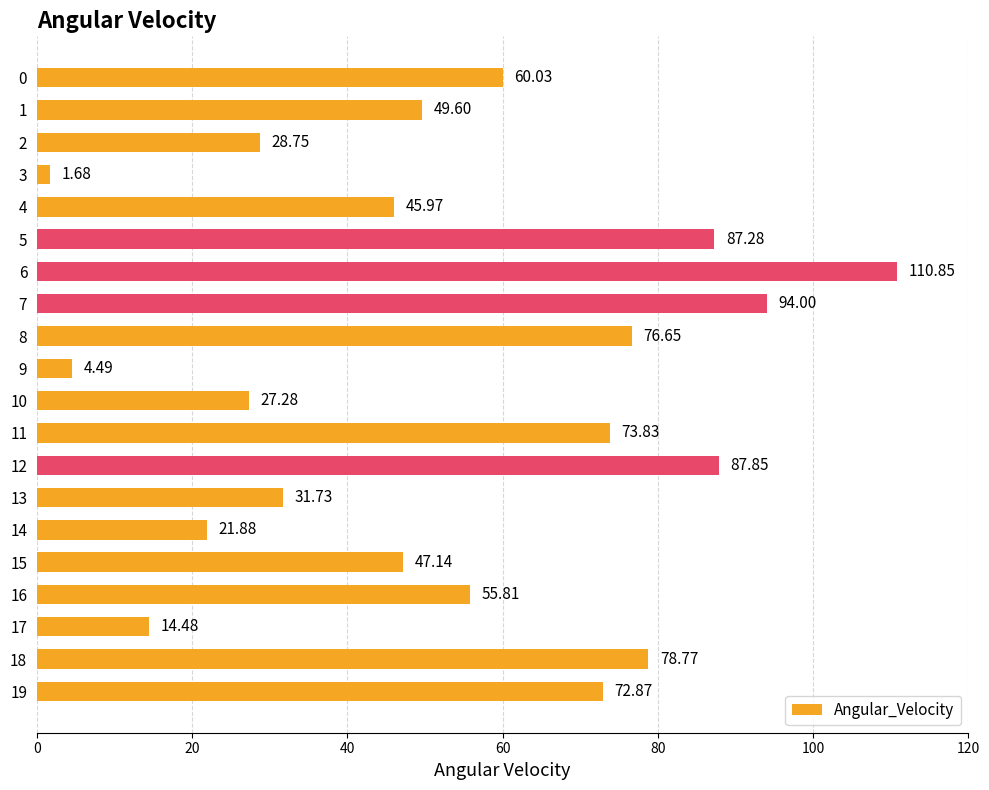

What is the difference between the second highest and second lowest values?

89.5